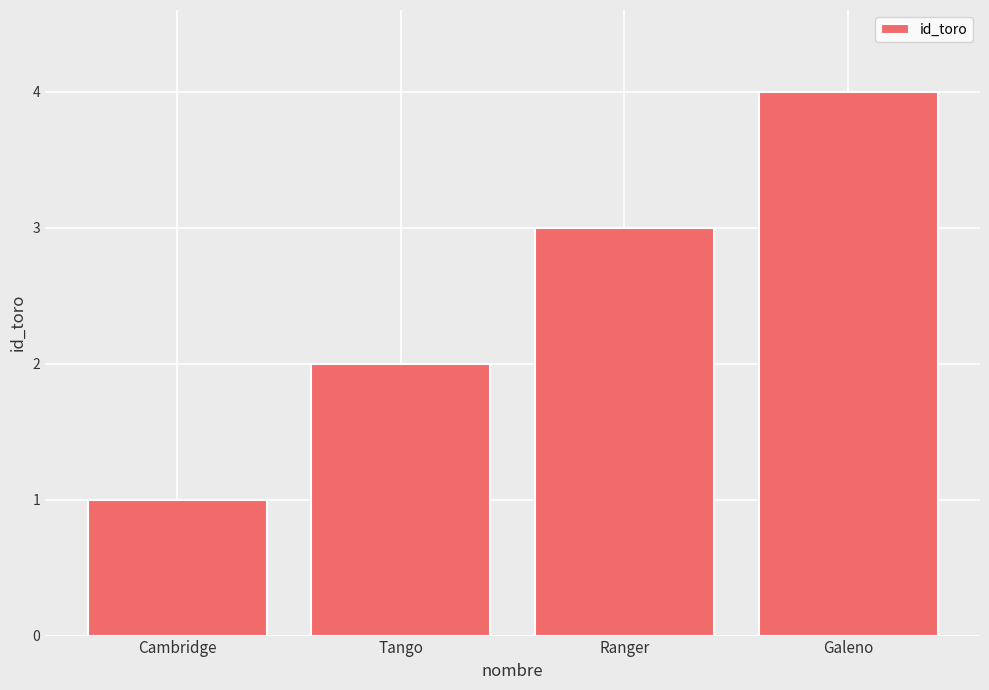

Between Cambridge and Tango, which is larger?

Tango